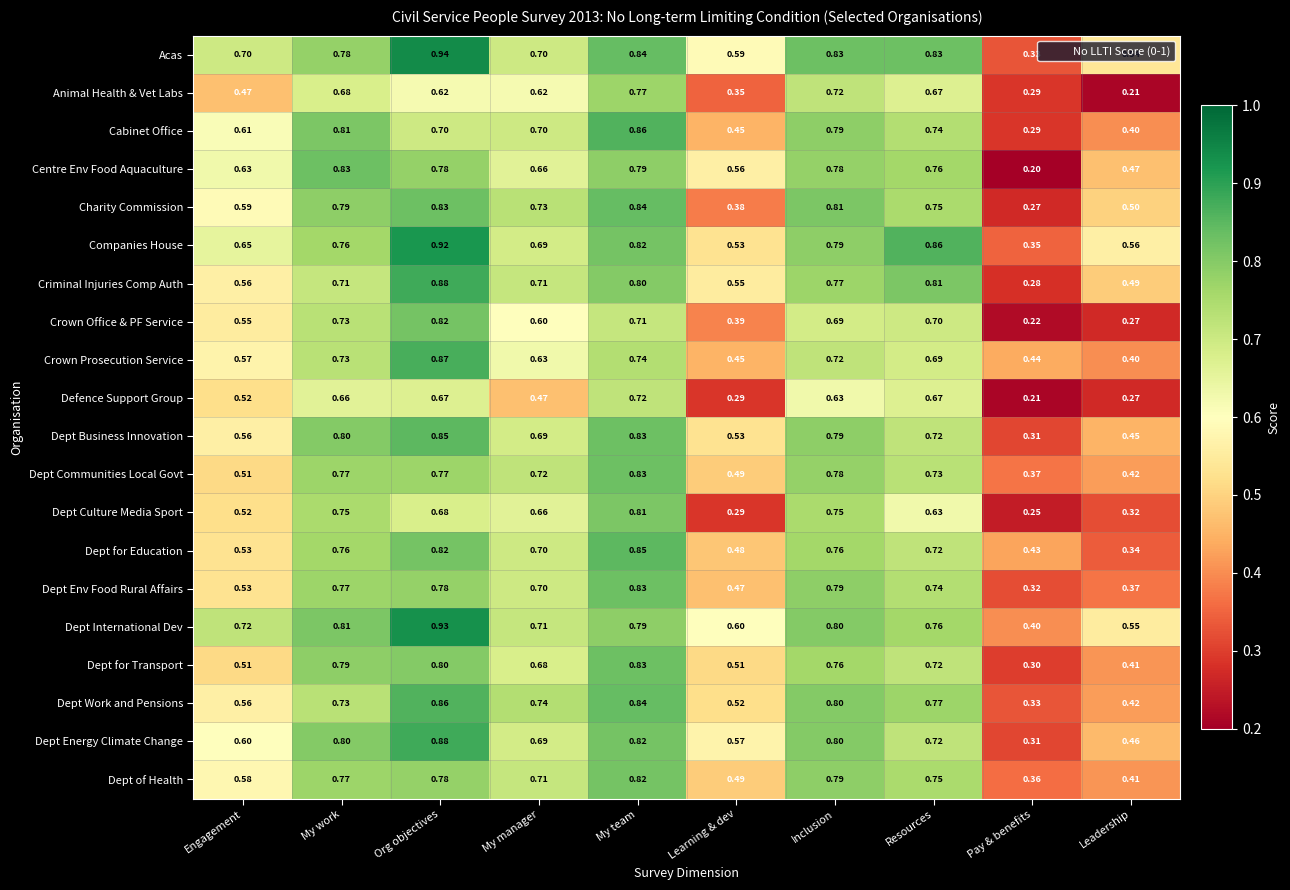

Between Learning & dev and Pay & benefits, which series saw the biggest shift?

Centre Env Food Aquaculture